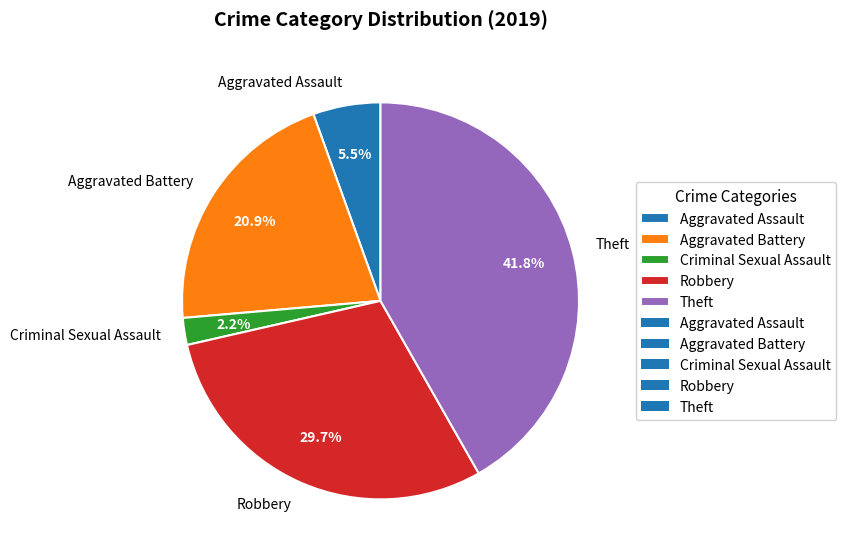

Does Aggravated Assault account for over 50% of the chart?

No